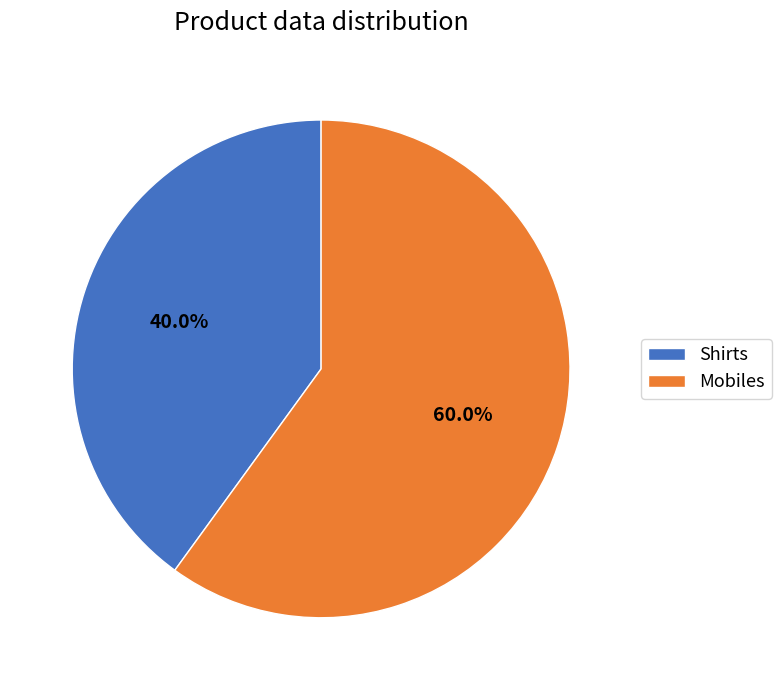

How many slices are in this pie chart?

2